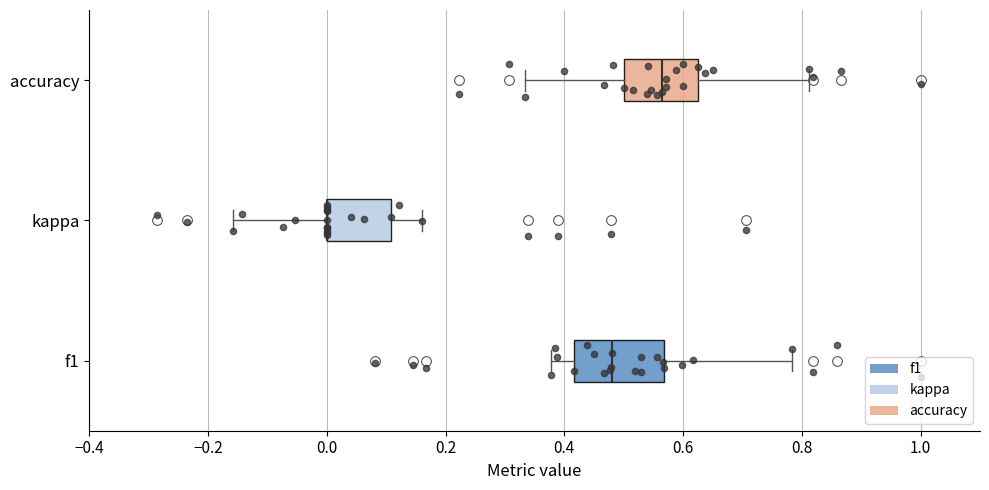

Reading bottom to top, read every box against the x-axis: the position of its median line, the range the box covers, and the ends of its whiskers. The values are not printed on the chart, so give them approximately, as read against the axis.

f1: median 0.48, box 0.42 to 0.56, whiskers 0.38 to 0.78
kappa: median 0.00 (drawn on the box's left edge), box 0.00 to 0.10, whiskers -0.16 to 0.16
accuracy: median 0.56, box 0.50 to 0.62, whiskers 0.34 to 0.82